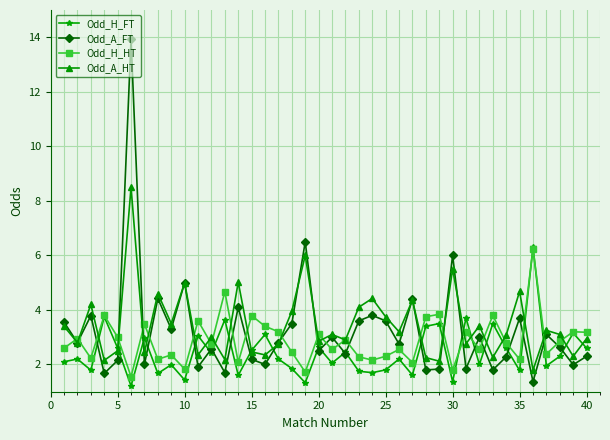

True or false: Odd_H_HT and Odd_A_FT cross at least once.

True